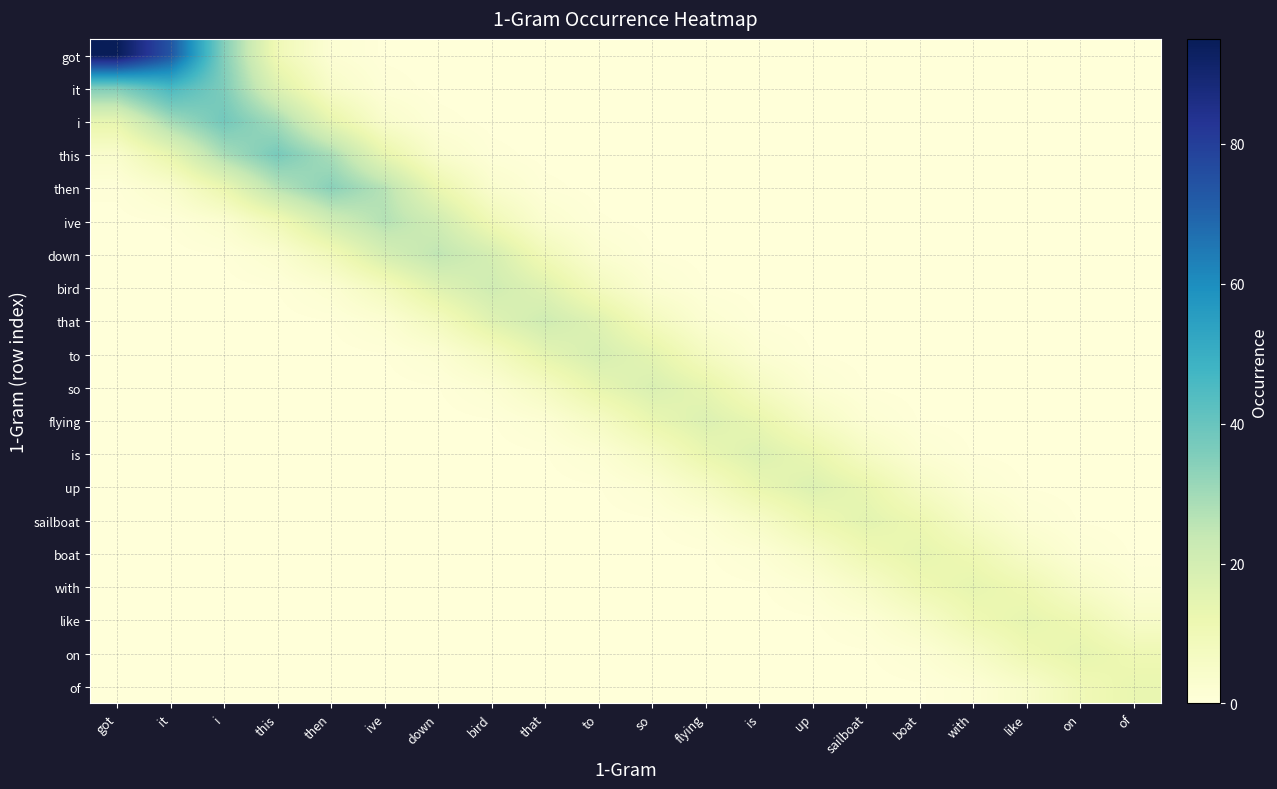

How many categories are shown in the chart?

20